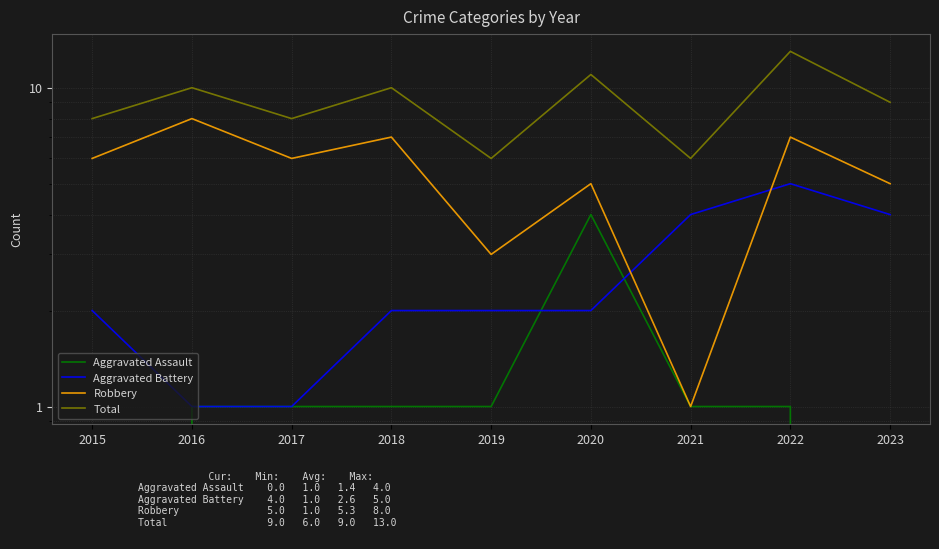

Is the value of Robbery at 2021 greater than the value of Aggravated Assault at 2021?

No